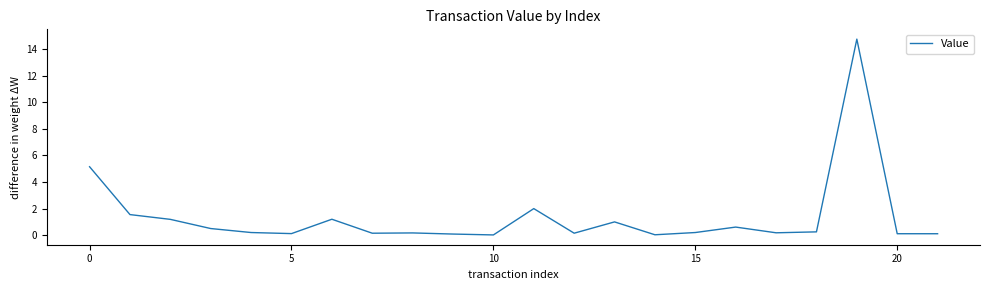

Does the chart display data point markers on the line(s)?

No